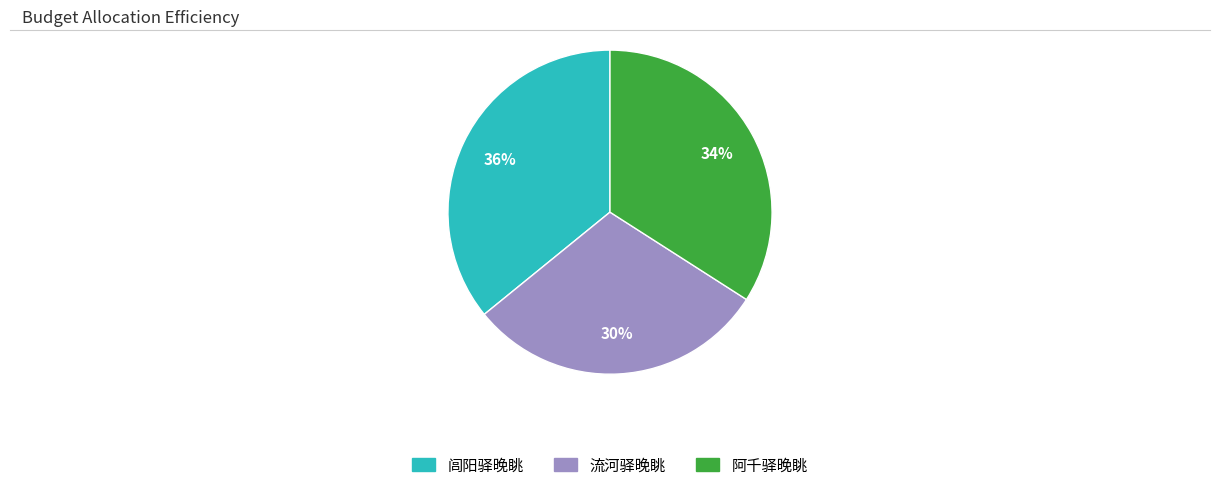

Do 闾阳驿晚眺 and 流河驿晚眺 together represent more than half of the pie?

Yes